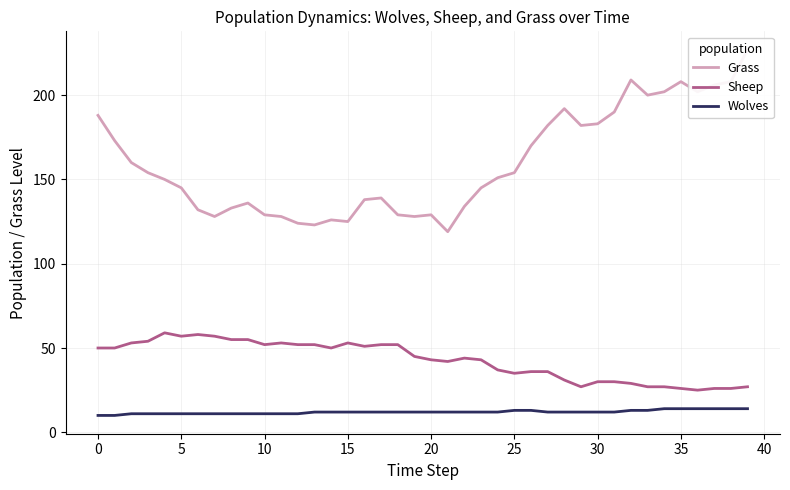

How many interior local valleys does the Grass series have?

8